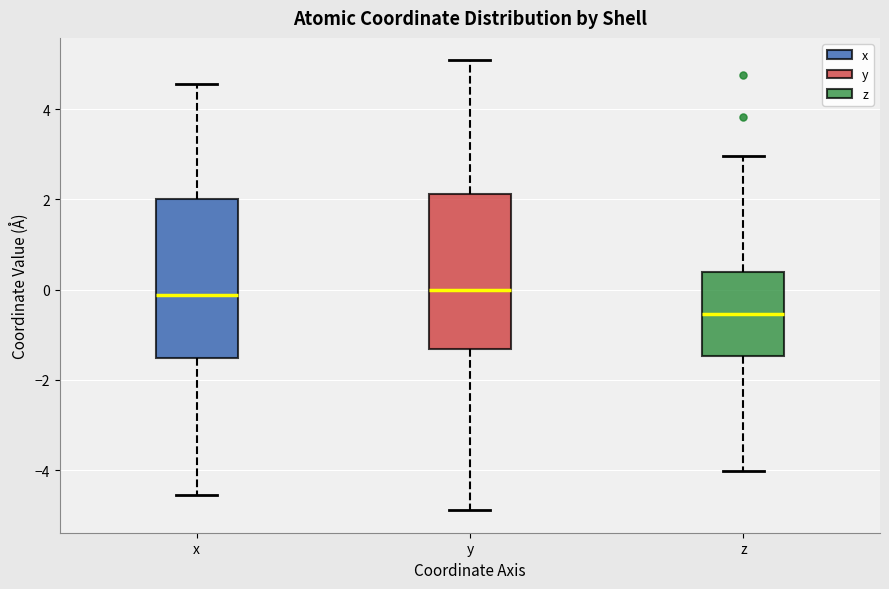

Reading left to right, transcribe this box plot: for each box, give where its median line is, the range the box spans, and where its two whiskers end, as read against the y-axis. The values are not printed on the chart, so give them approximately, as read against the axis.

x: median -0.2, box -1.6 to 2.0, whiskers -4.6 to 4.6
y: median 0.0, box -1.4 to 2.2, whiskers -4.8 to 5.0
z: median -0.6, box -1.4 to 0.4, whiskers -4.0 to 3.0